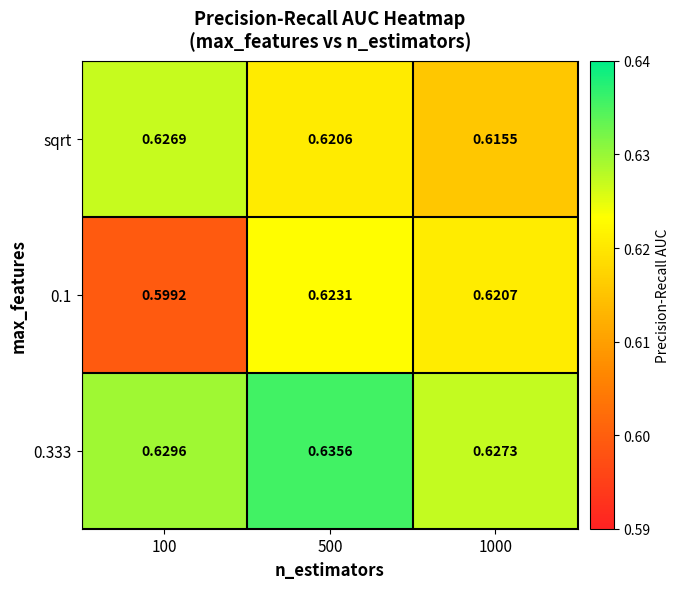

Is the value of 0.1 at 500 greater than the value of sqrt at 100?

No